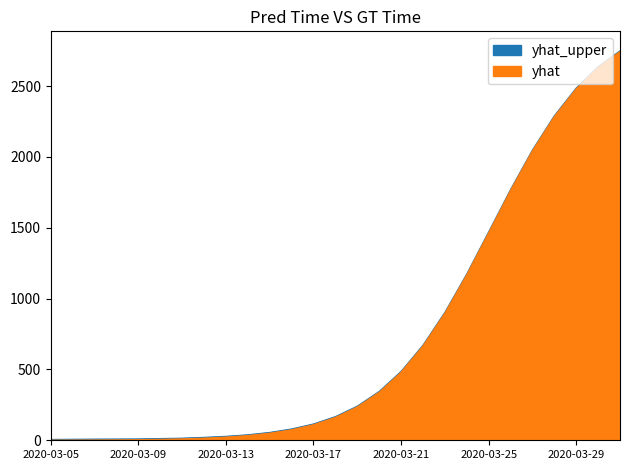

What is the total value across all series at 2020-03-18?

328.6